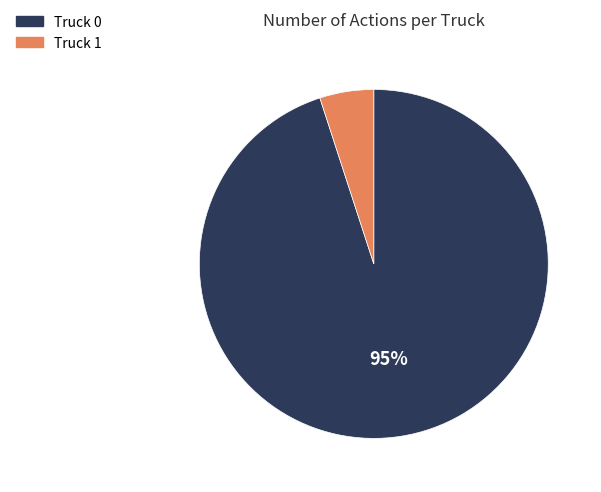

To the nearest percent, what is the difference between the Truck 1 and Truck 0 slice percentages?

90%